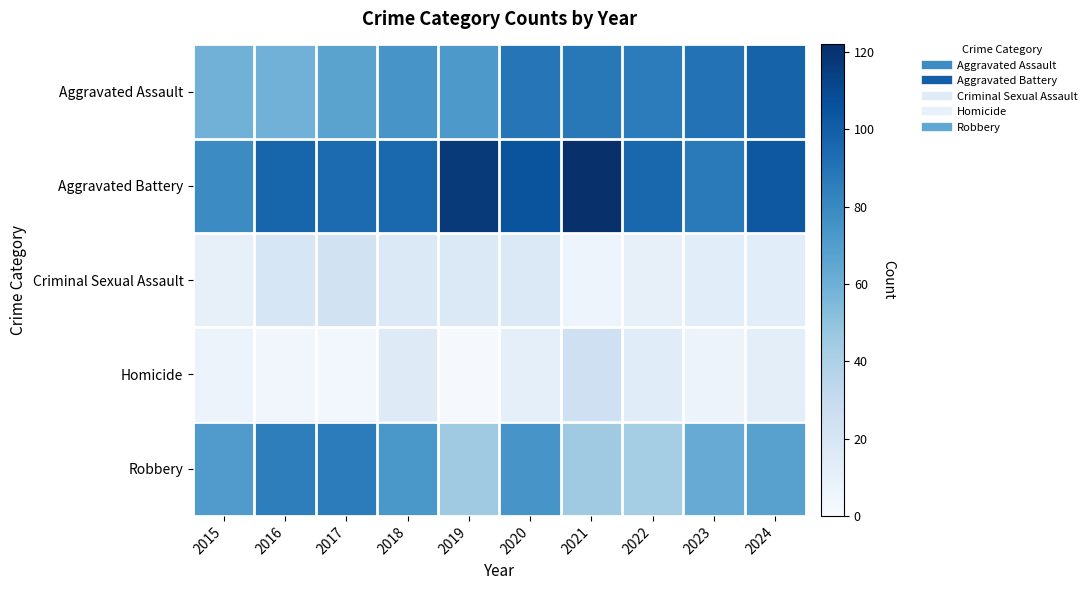

How many series are shown in this chart?

5